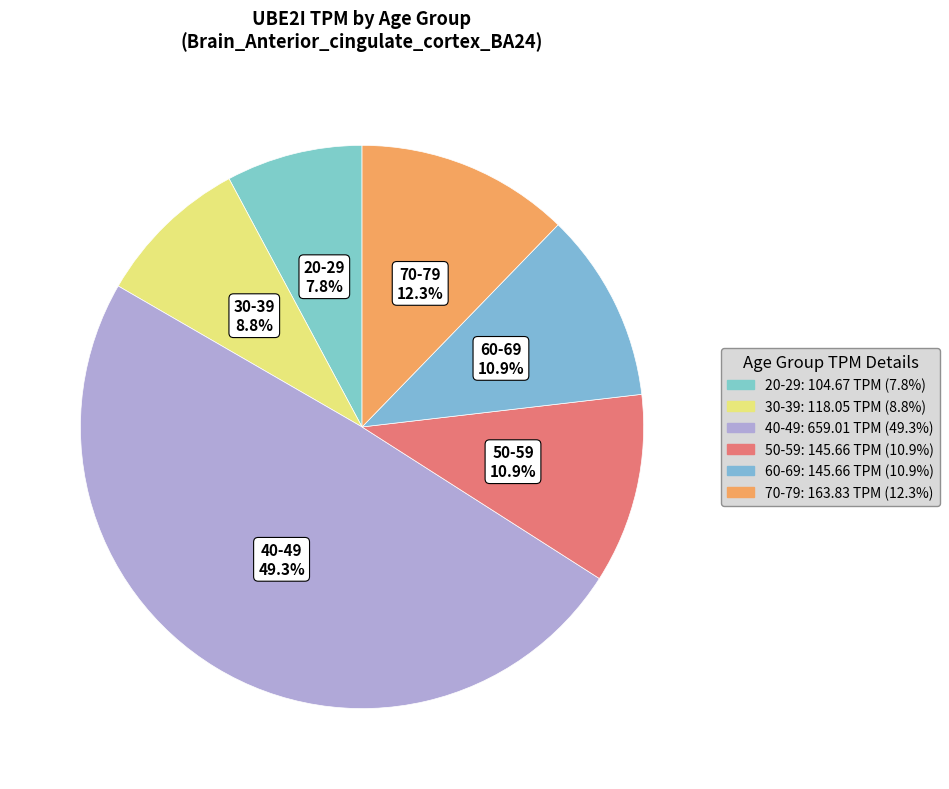

What is the total percentage of 50-59 and 20-29?

18.7%